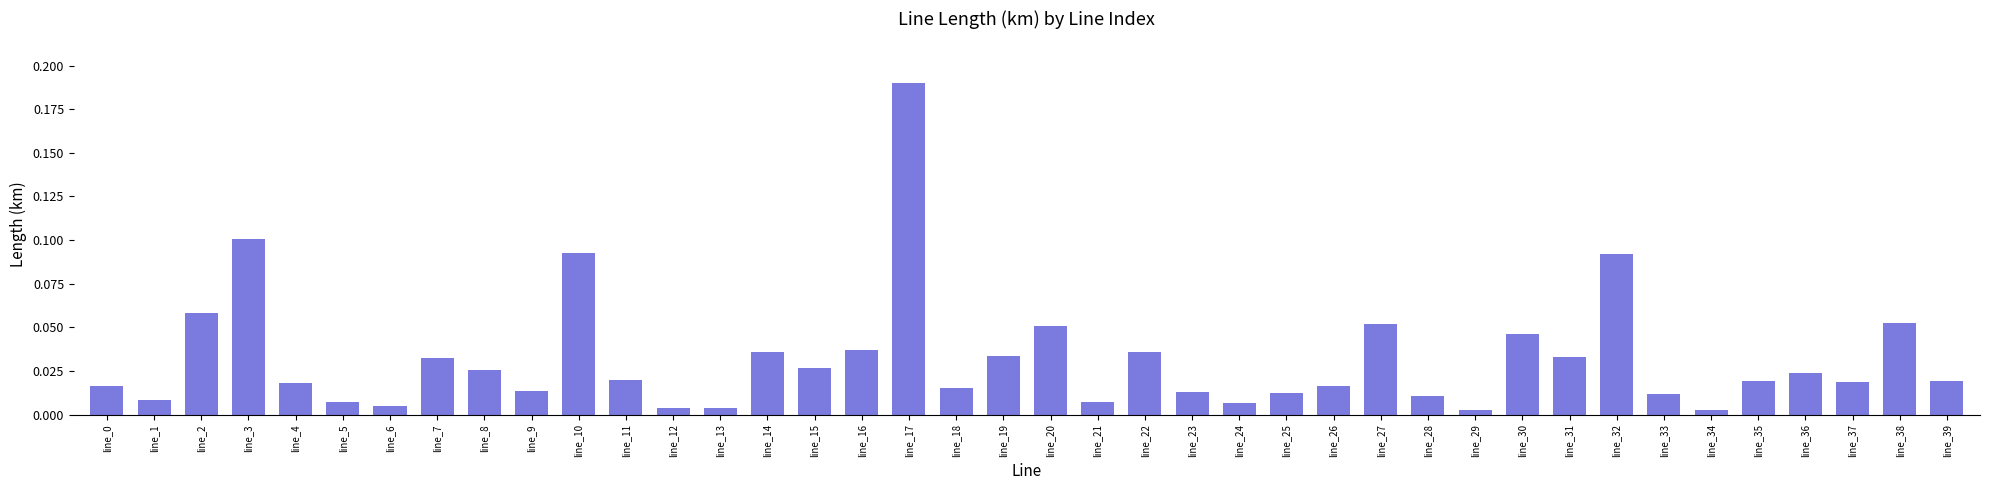

What is the sum of all values?

1.3